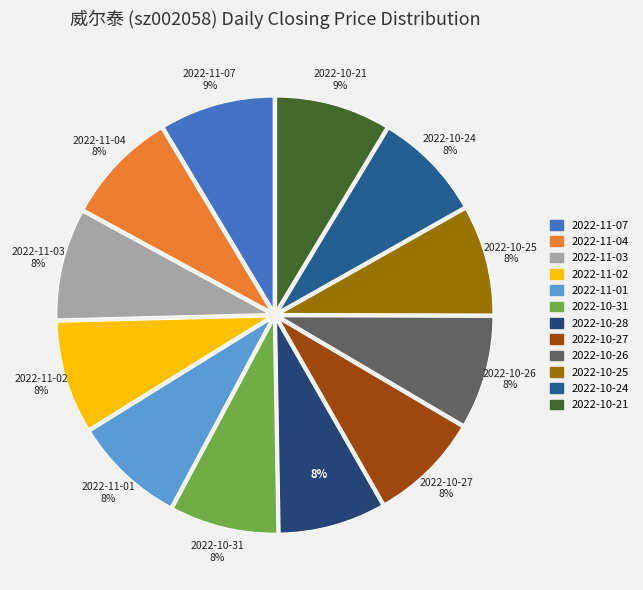

Between 2022-10-24 and 2022-11-03, which is larger?

2022-11-03